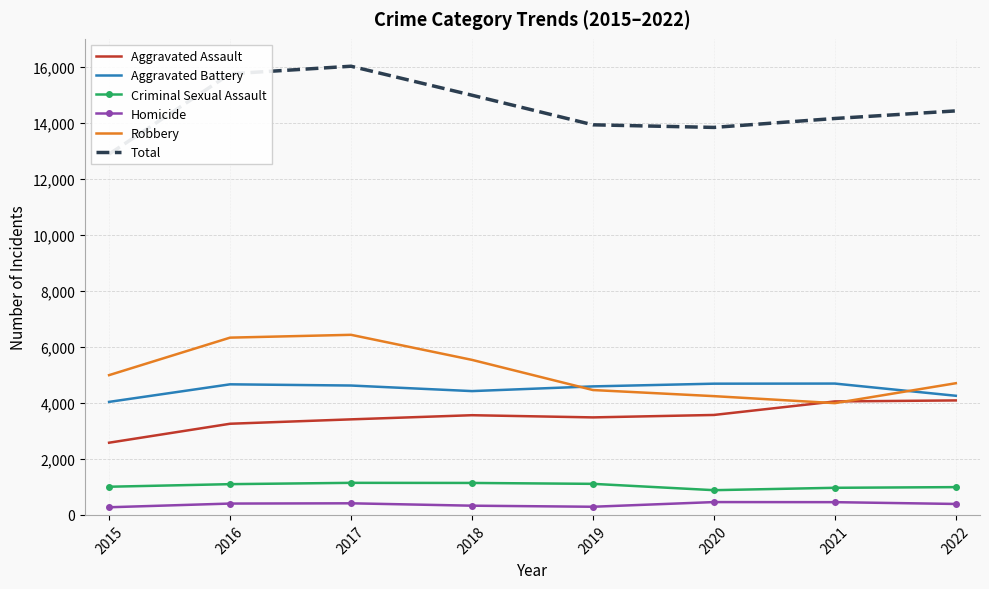

Where does the Aggravated Battery series first go above 4620?

2016